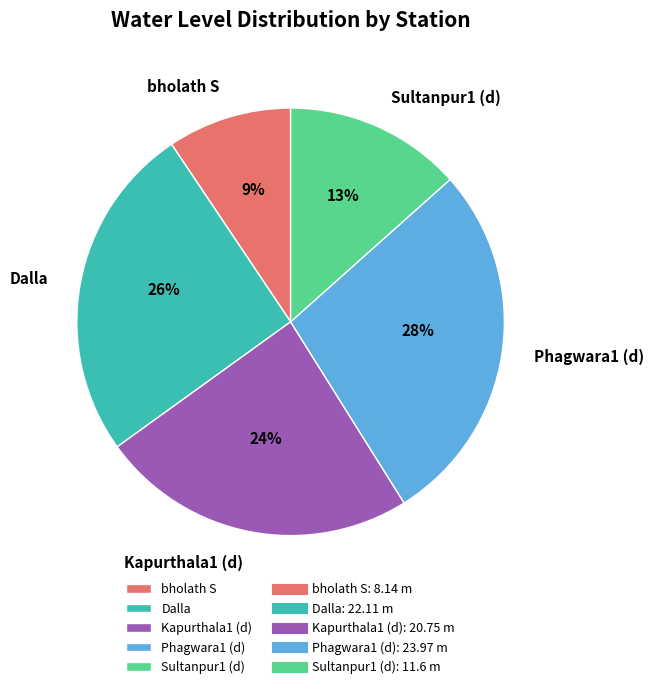

How many segments does this pie chart have?

5